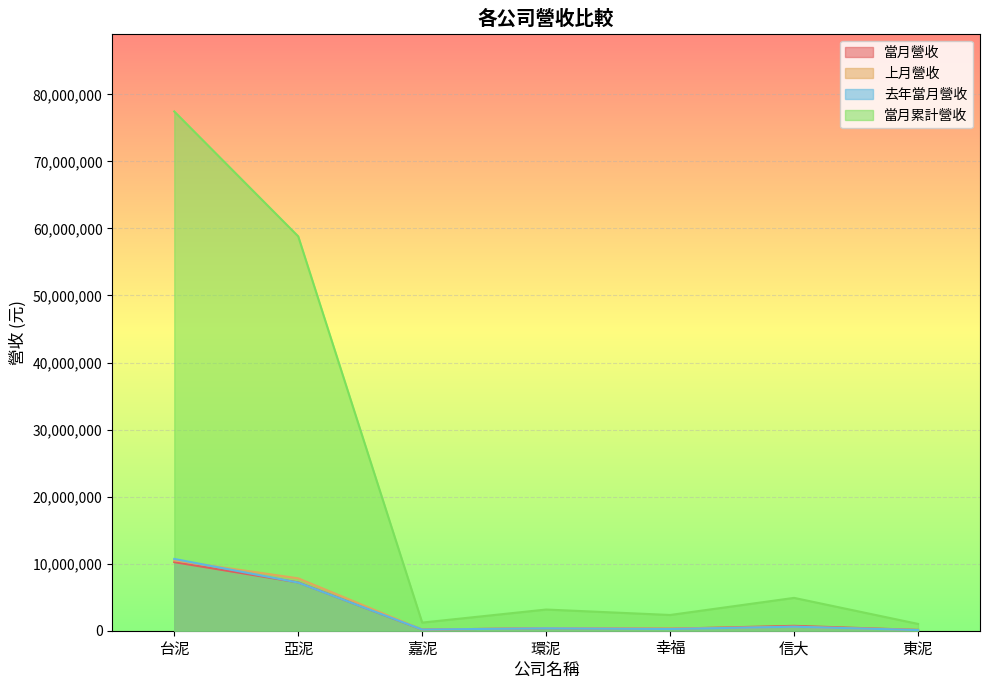

Is the value of 當月營收 at 幸福 greater than the value of 去年當月營收 at 亞泥?

No